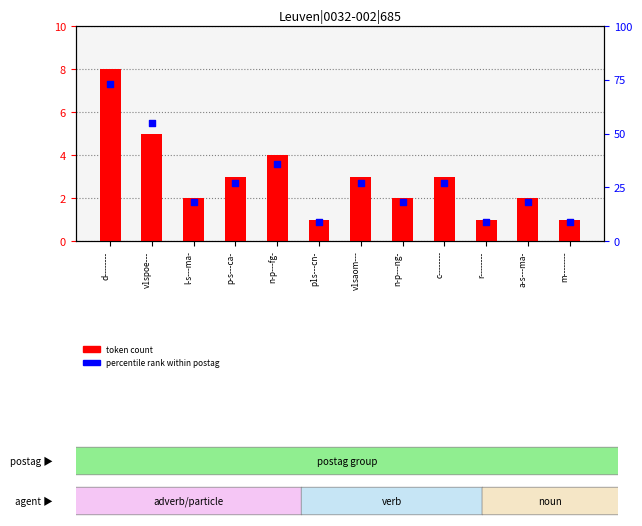

What are all the series names shown in the legend?

token count, percentile rank